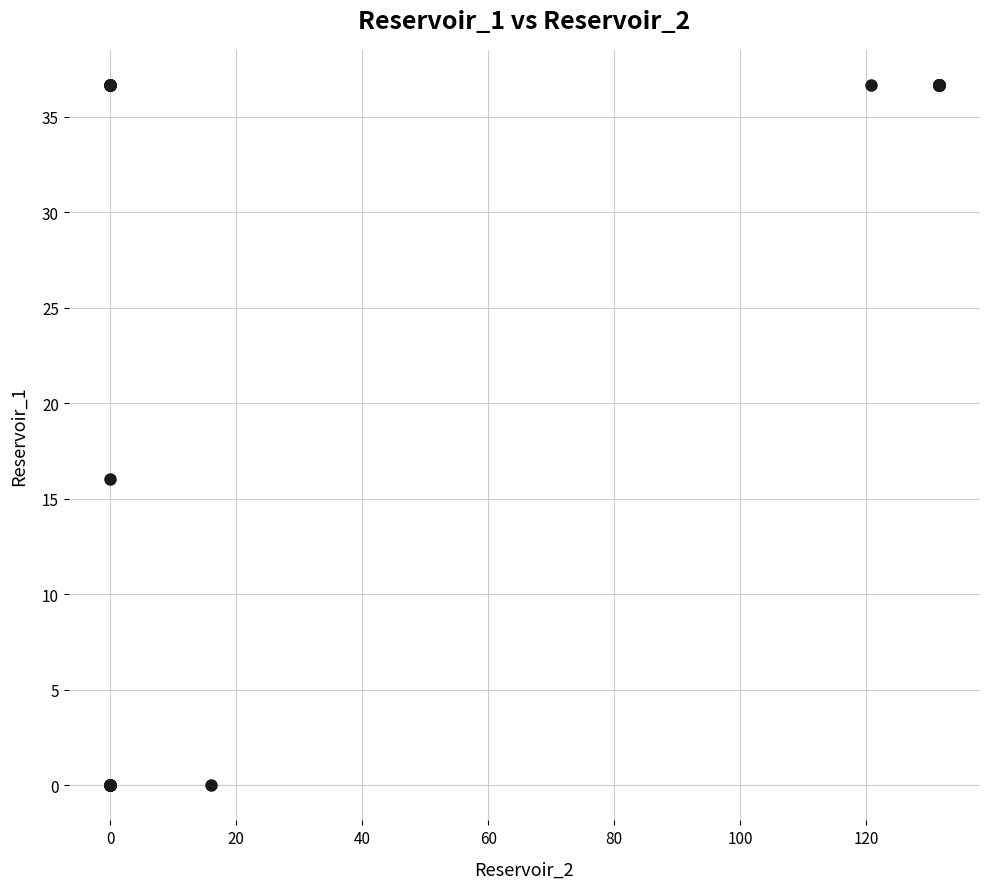

What Y value in the scatter plot is closest to 18?

16.0